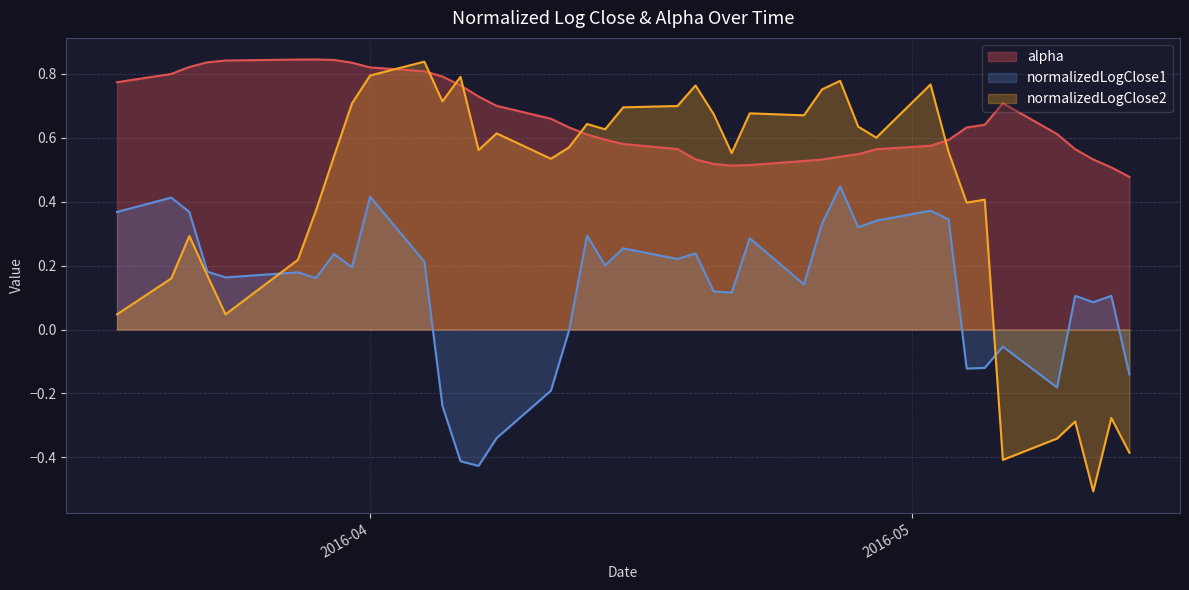

How many series are shown in this chart?

3